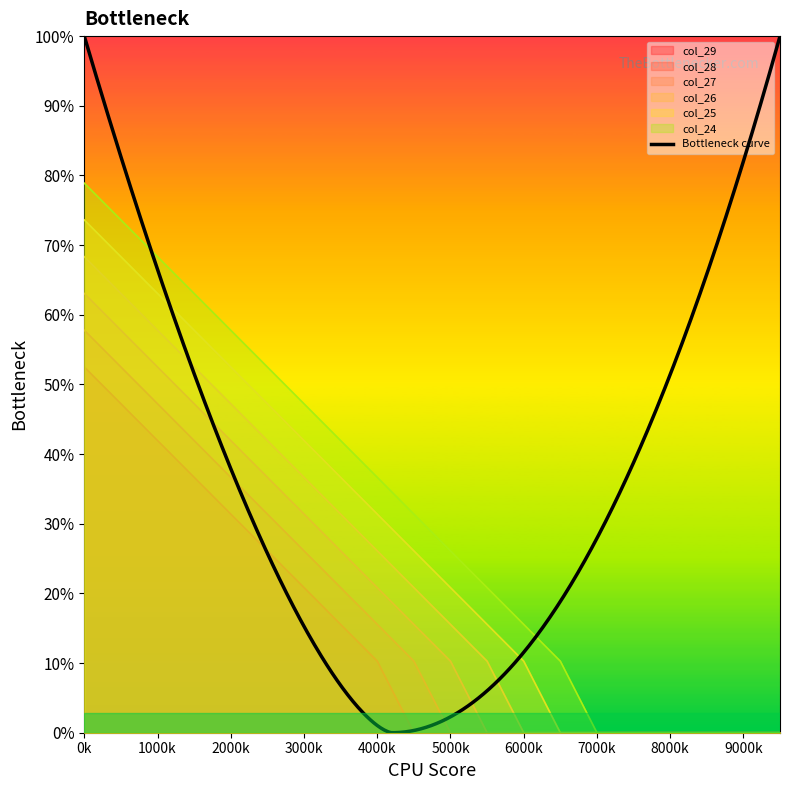

Which series has the largest range (max minus min)?

col_24